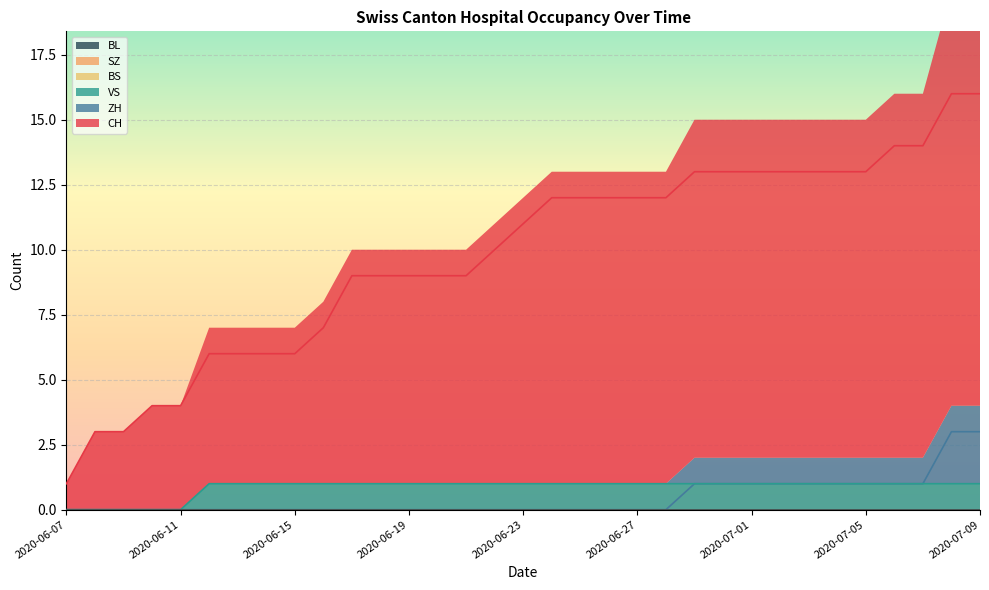

Rank the series at 2020-07-07 from highest to lowest value.

CH, ZH, VS